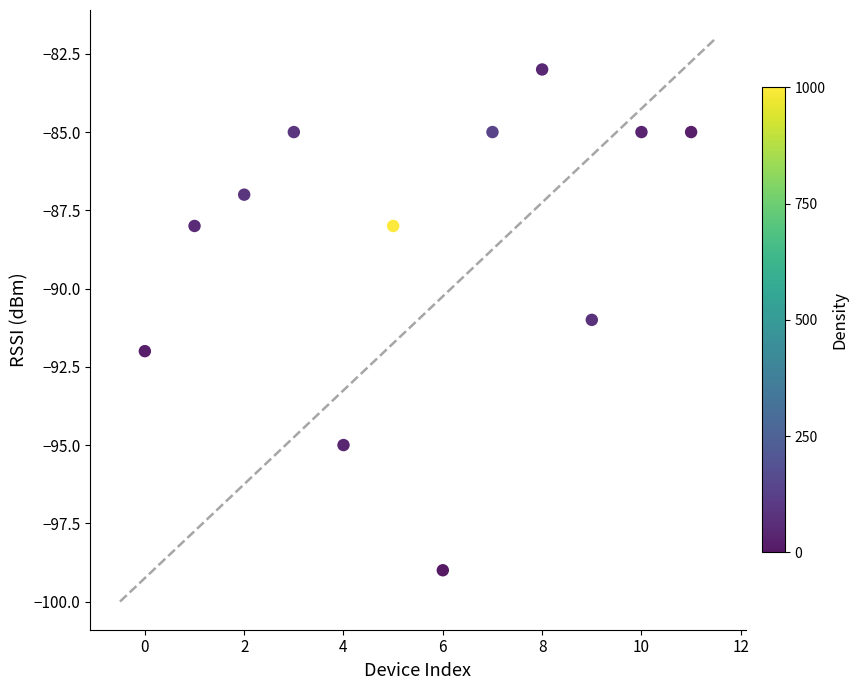

What is the average Y value?

-89